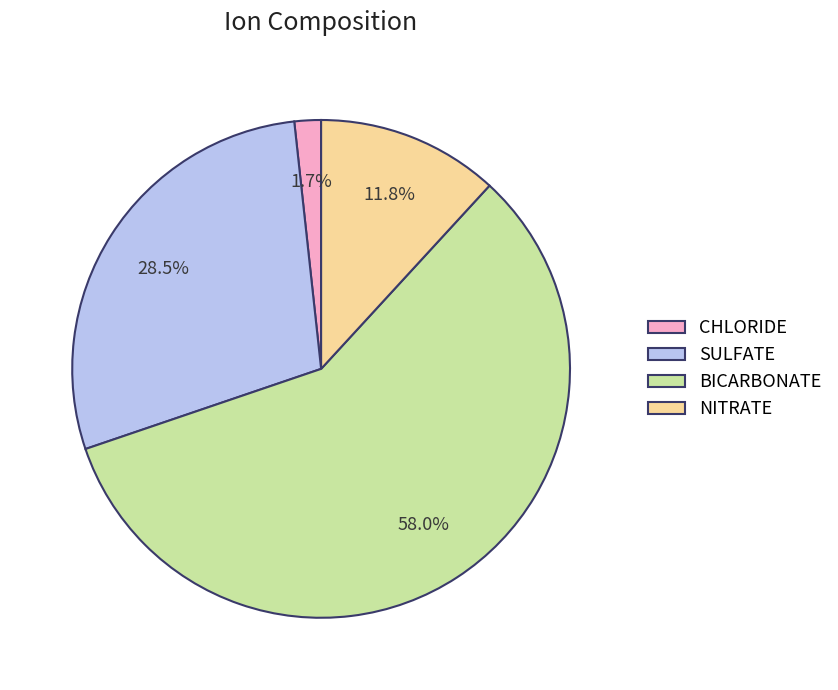

Which category accounts for the majority?

BICARBONATE